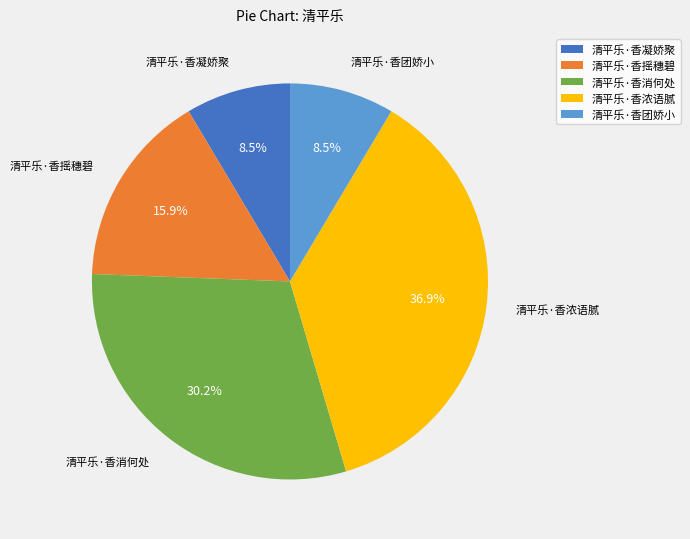

Which has a higher value, 清平乐·香浓语腻 or 清平乐·香凝娇聚?

清平乐·香浓语腻